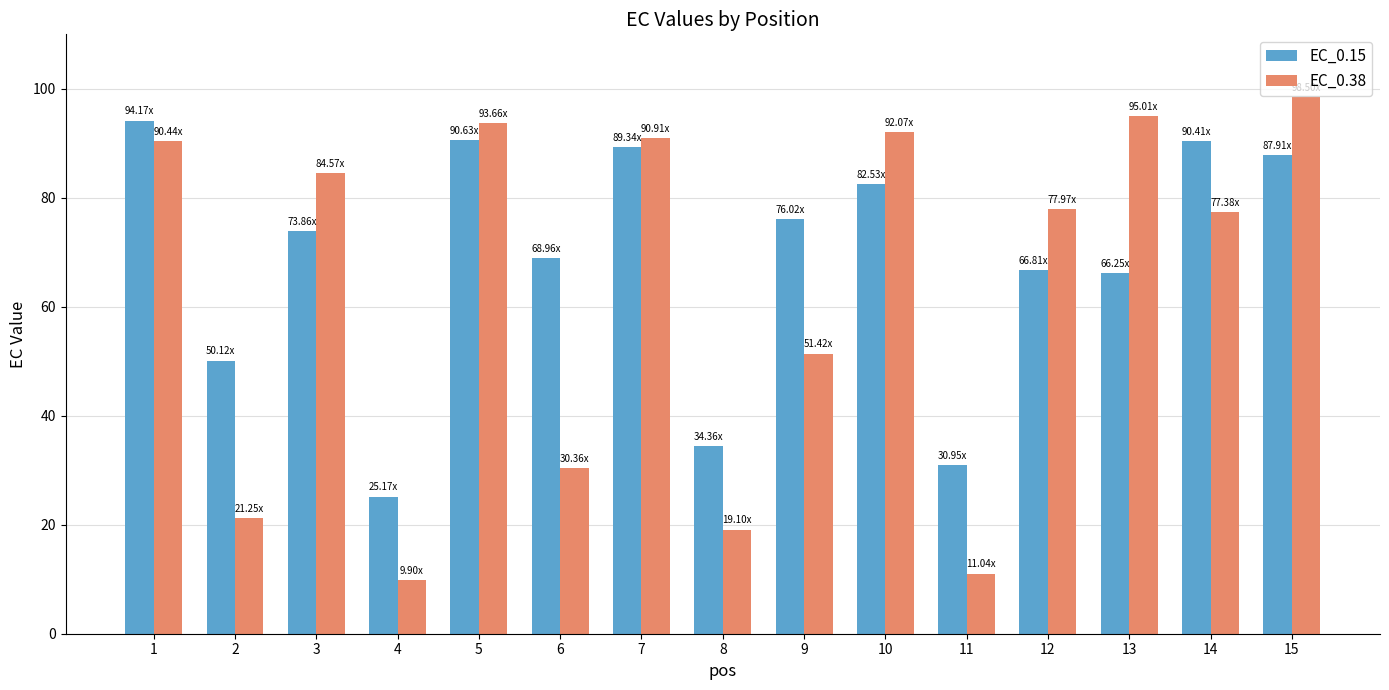

How many categories are shown in the chart?

15